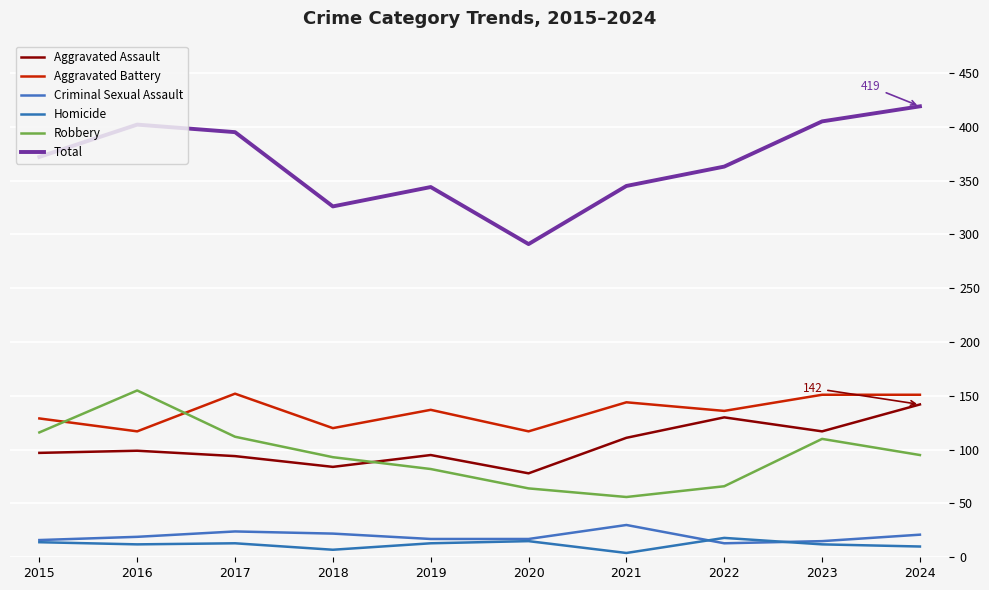

True or false: Homicide and Aggravated Assault intersect in this chart.

False